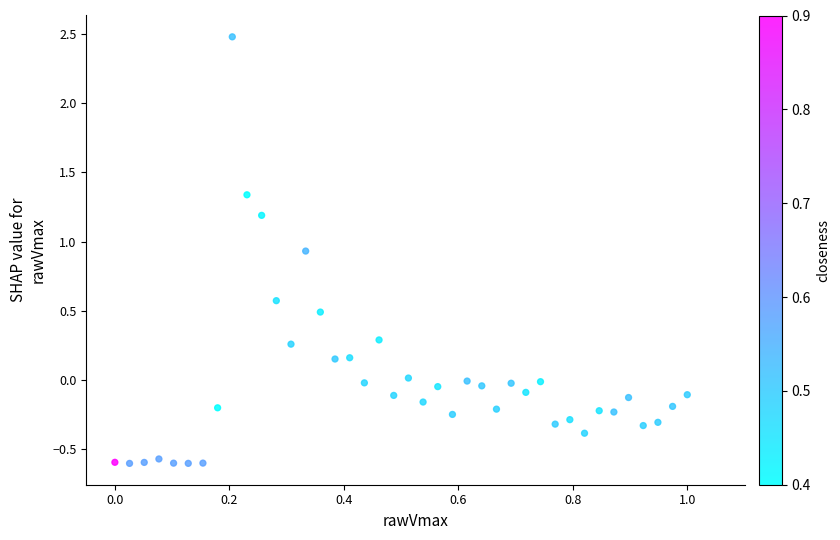

What is the range of X values (max minus min)?

1.0